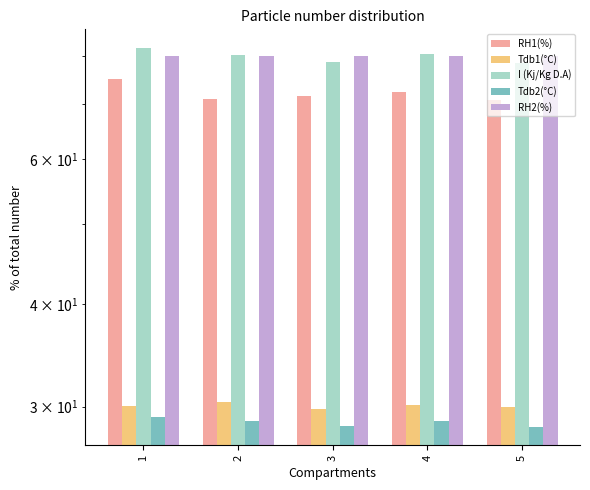

What is the value of the RH2(%) bar at the 1st from the left?

80.0